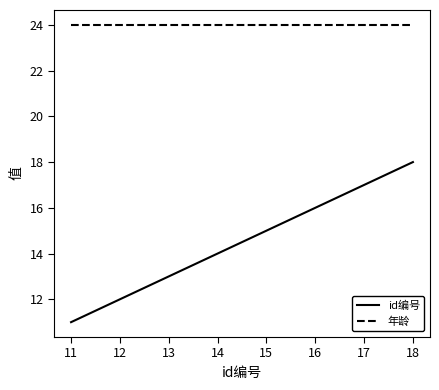

What is the highest value of the 年龄 series?

24